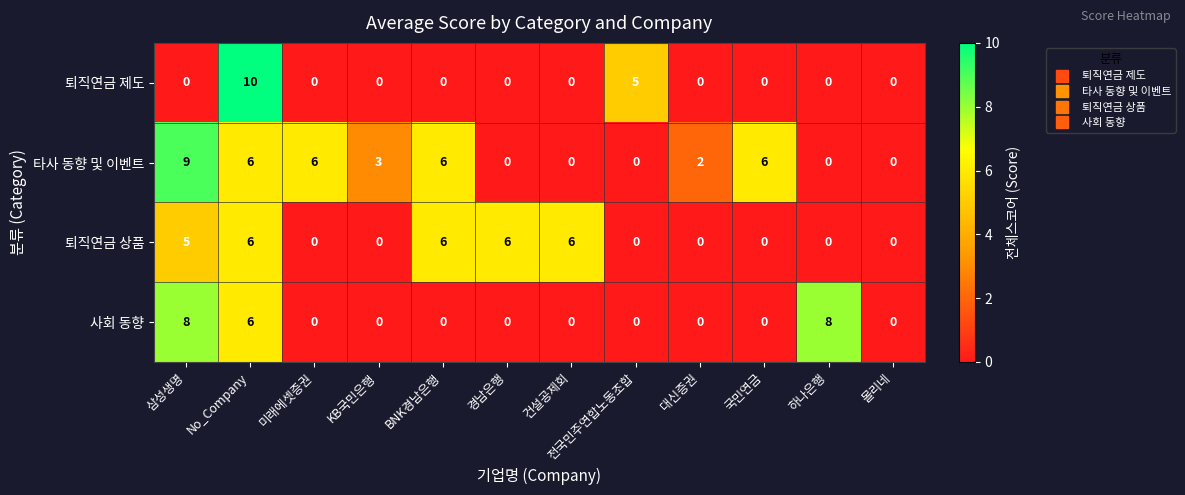

The 퇴직연금 제도 series shows -4 at BNK경남은행. True or false?

False